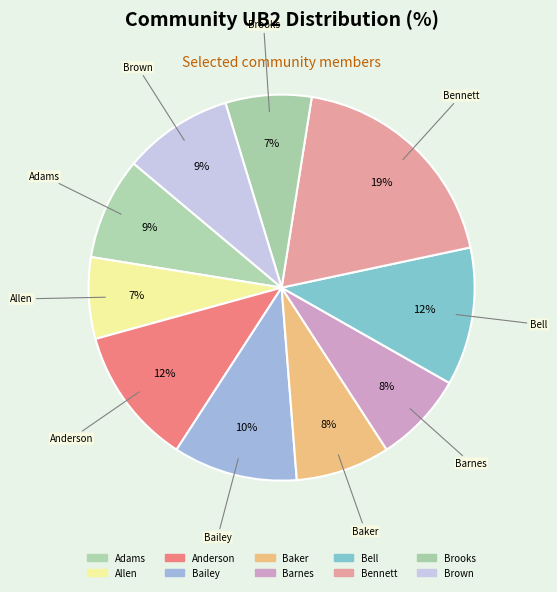

To the nearest percent, what portion does Brown represent?

9%